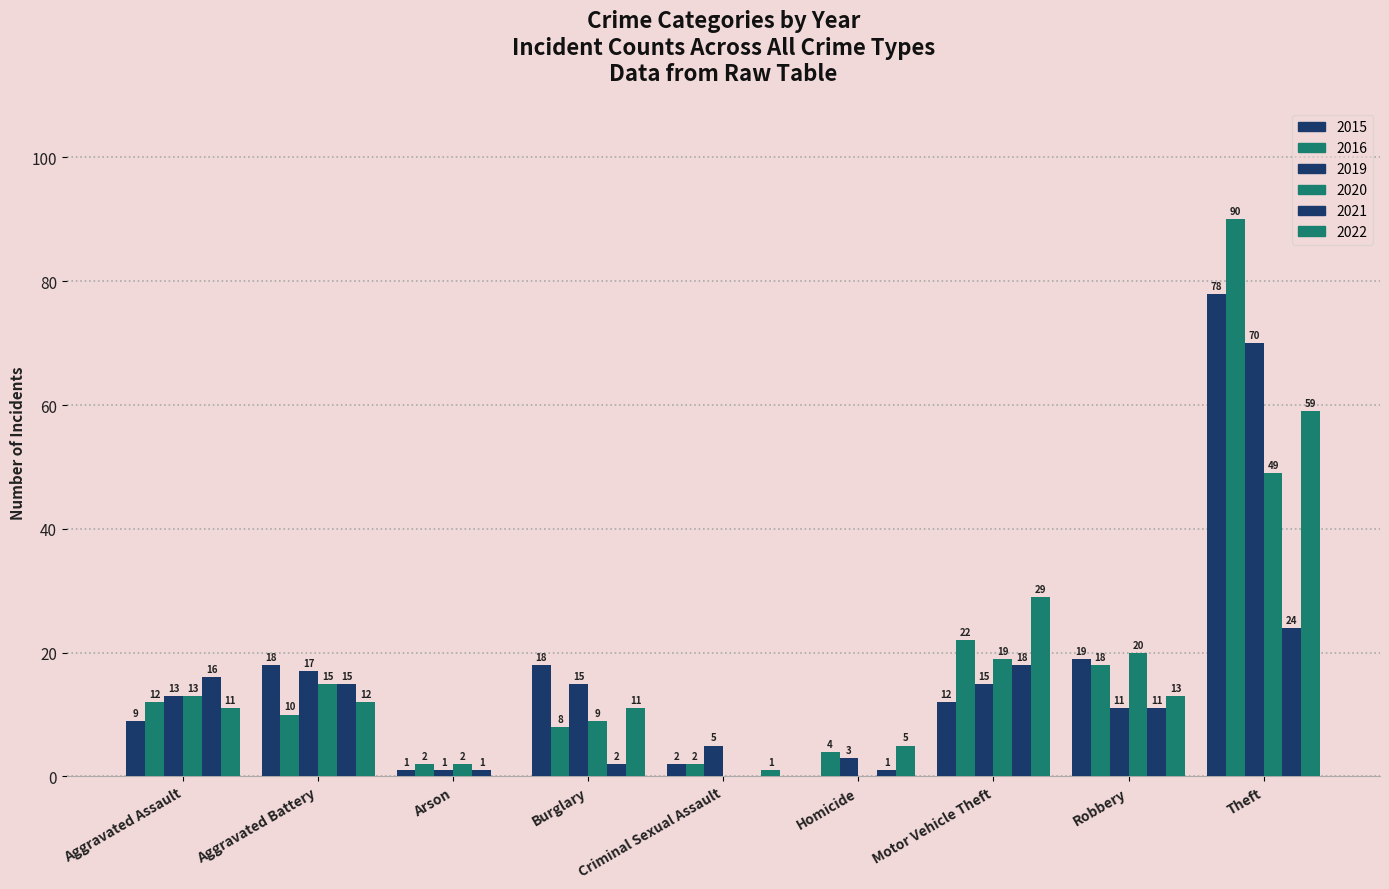

How many groups of bars are there?

9